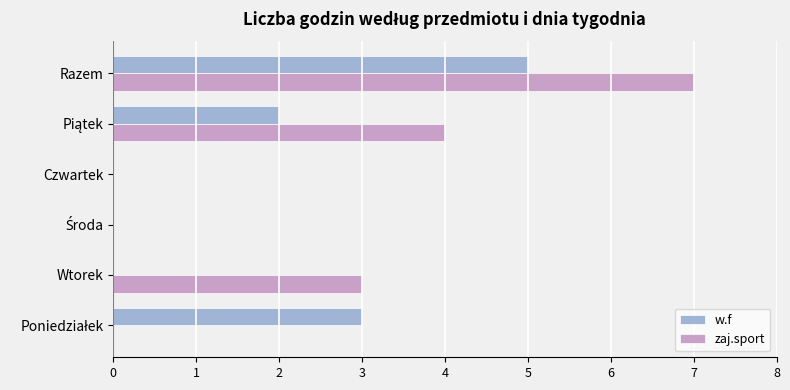

Is it true that w.f equals 7 at Razem?

False